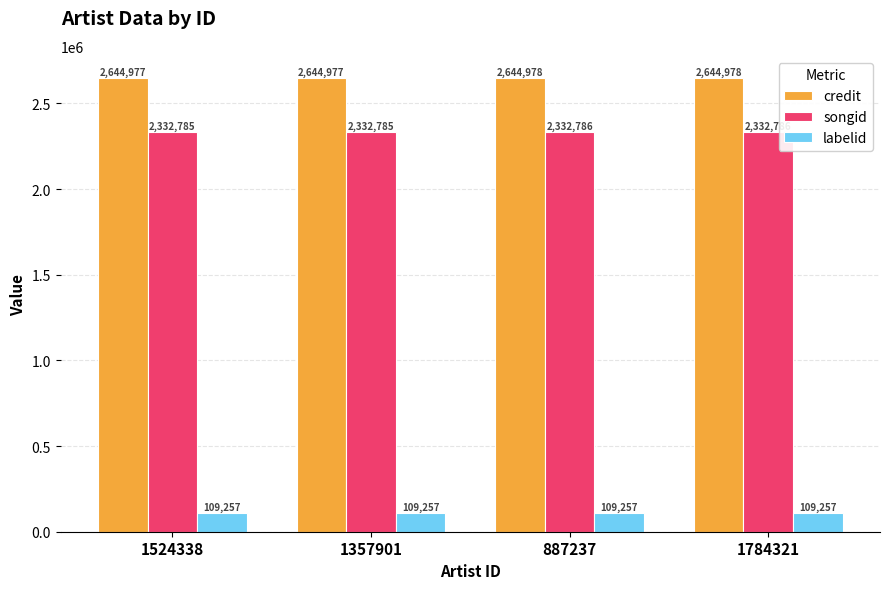

At 1357901, list the series in order from largest to smallest.

credit, songid, labelid